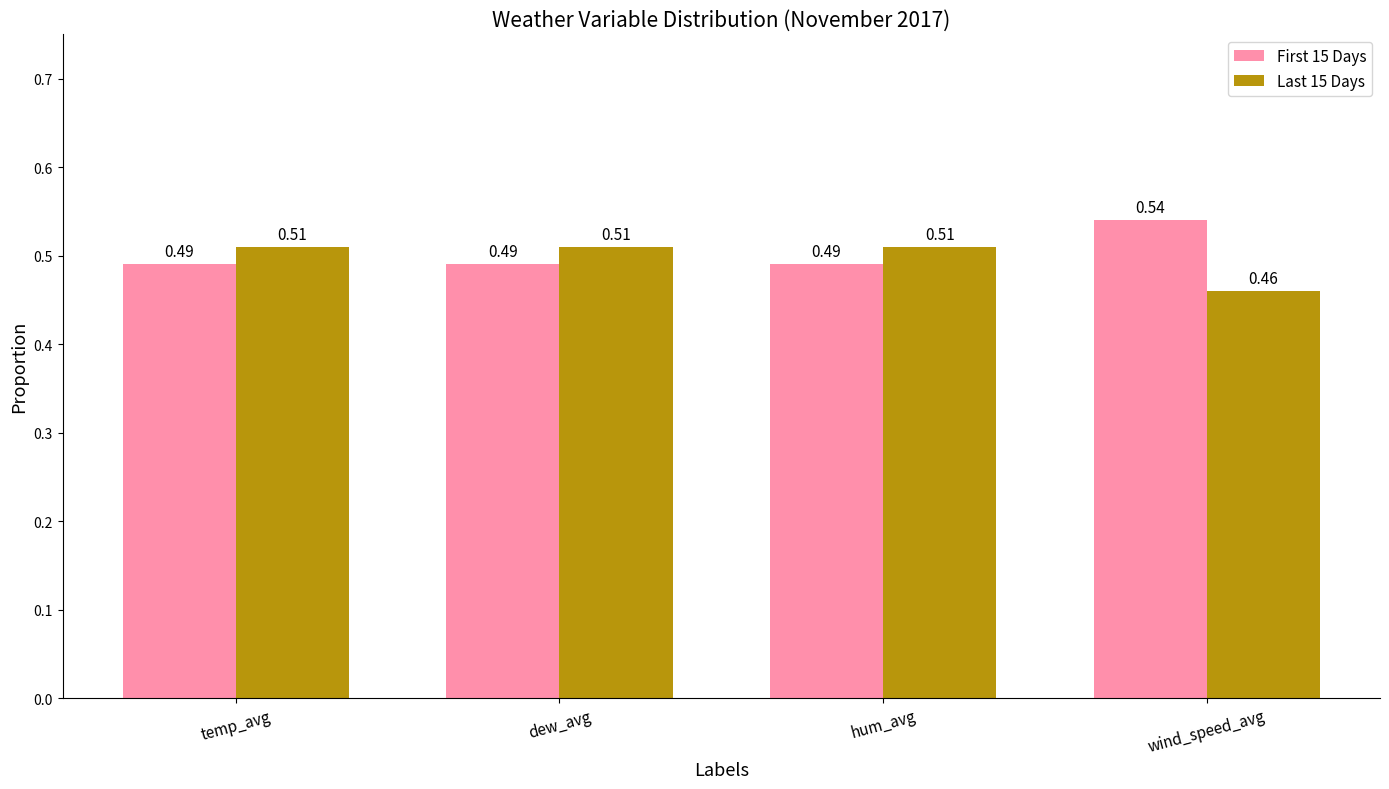

Does the chart contain any negative values?

No